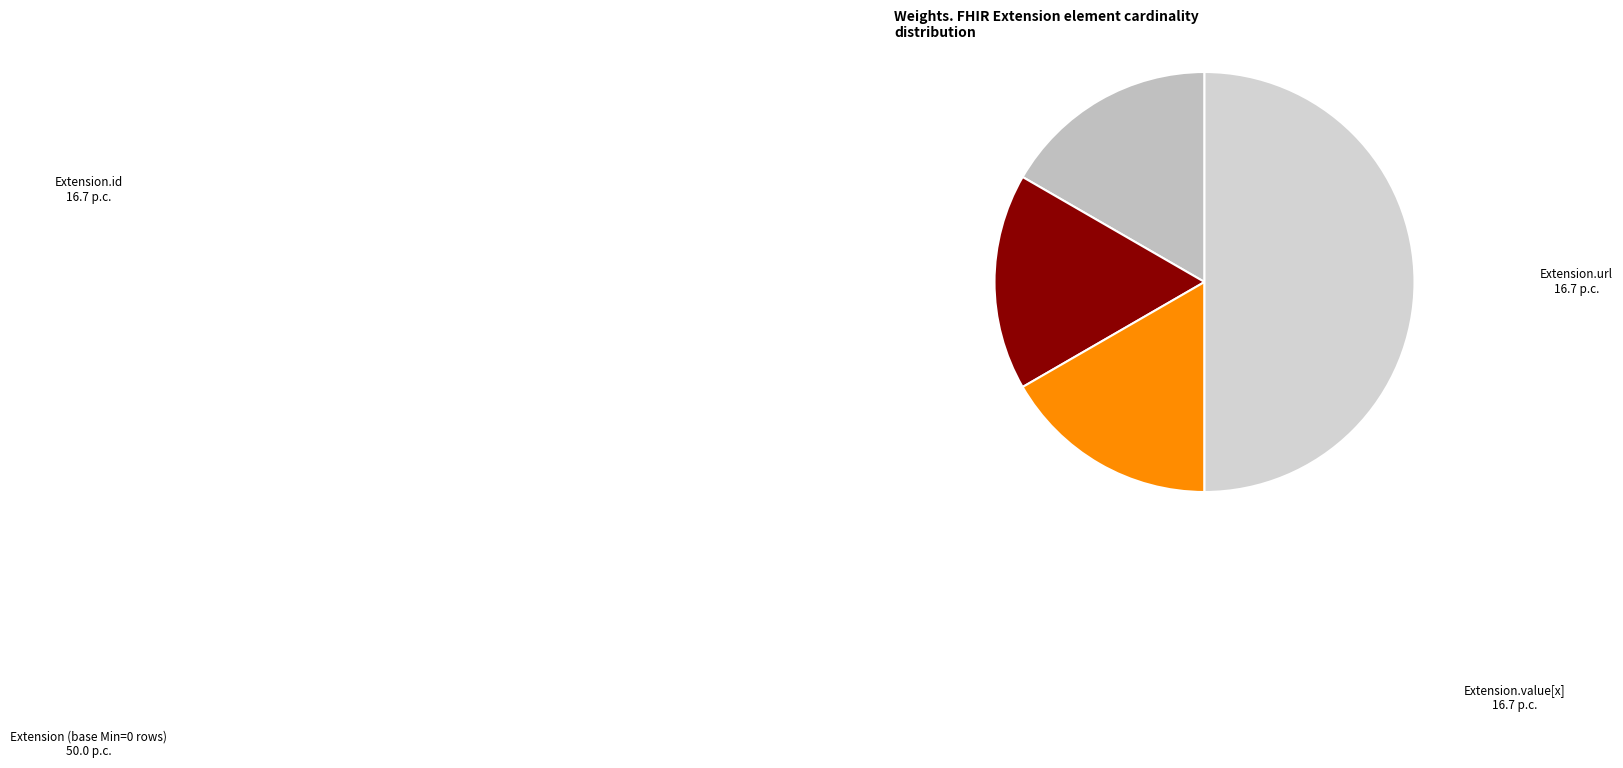

How many slices are in this pie chart?

4